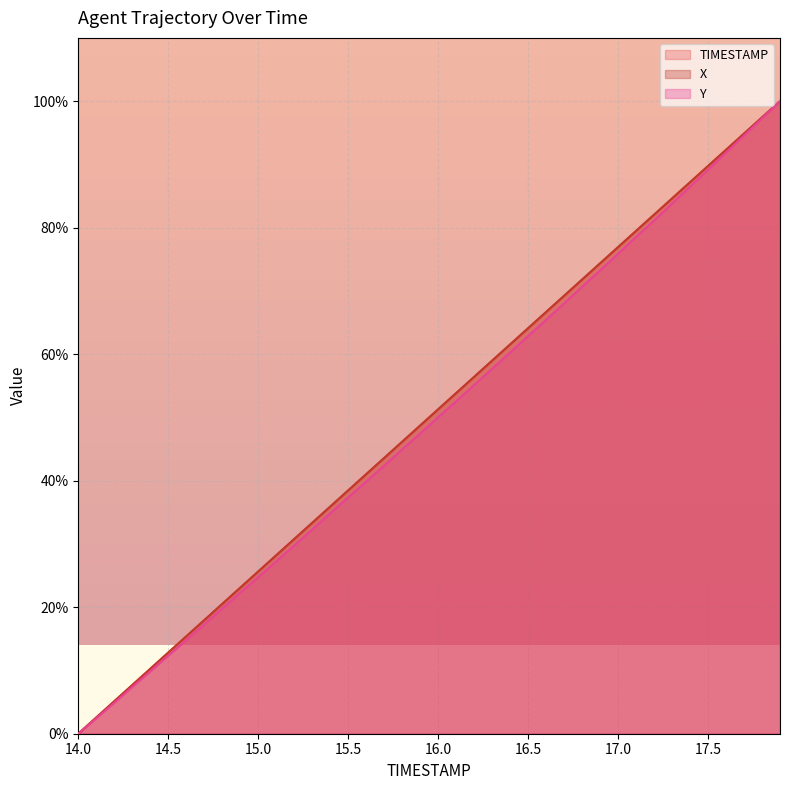

The value of Y at 14.7 is 9.9. True or false?

False